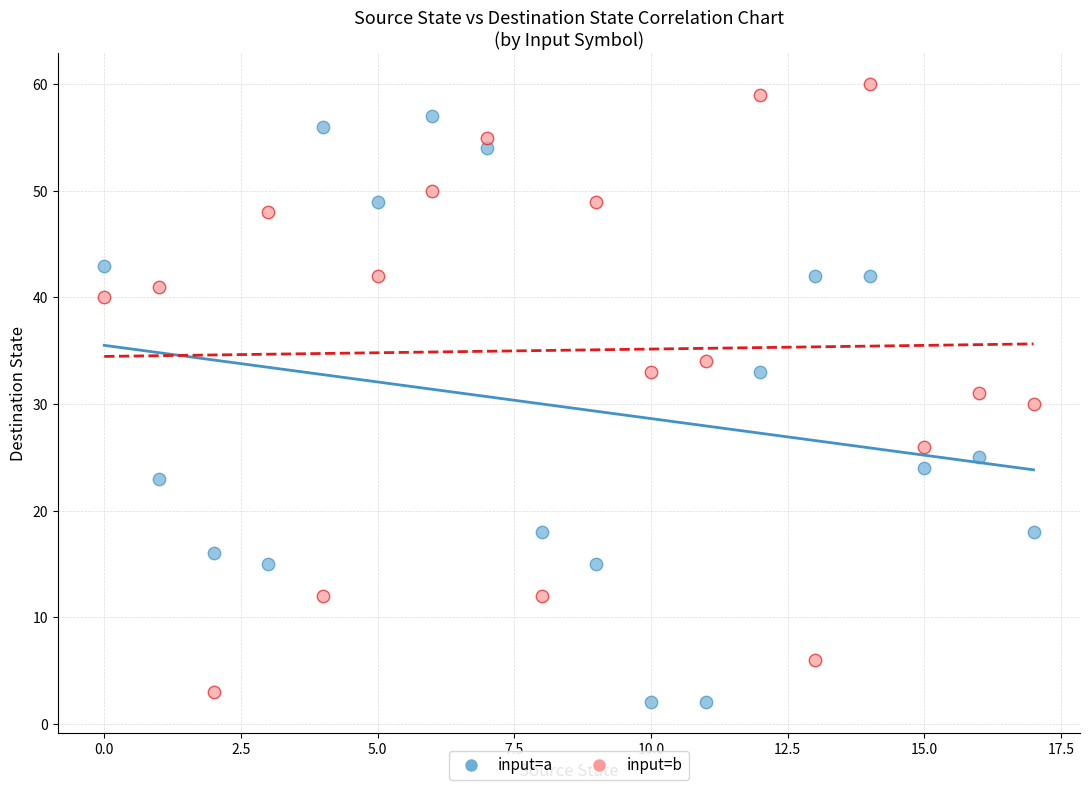

Which series reaches the maximum Y coordinate?

input=b